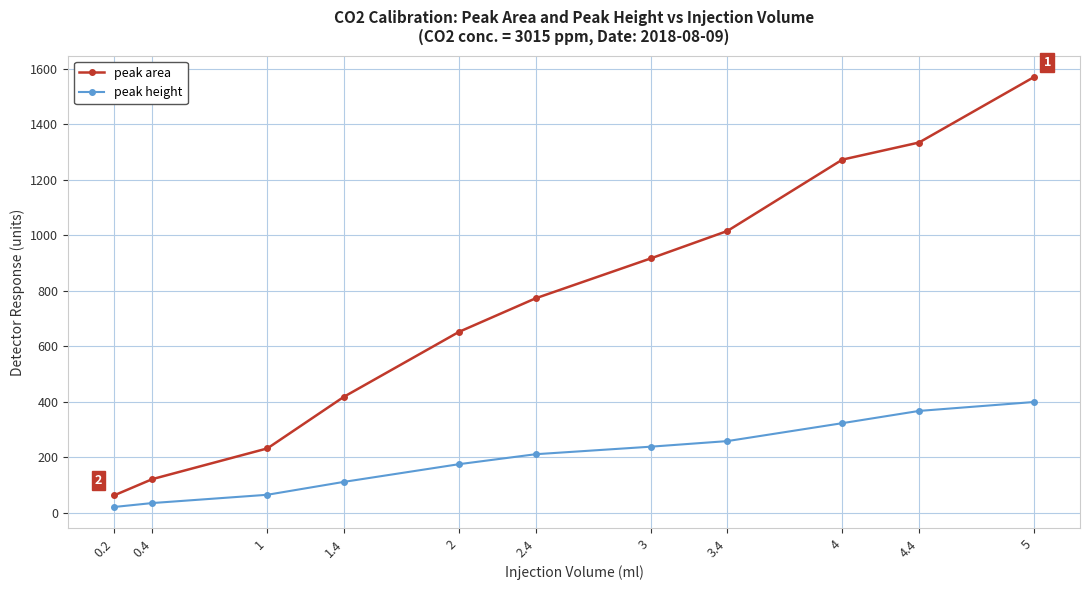

What is the sum of the peak height values at 4 and 1.4?

433.8